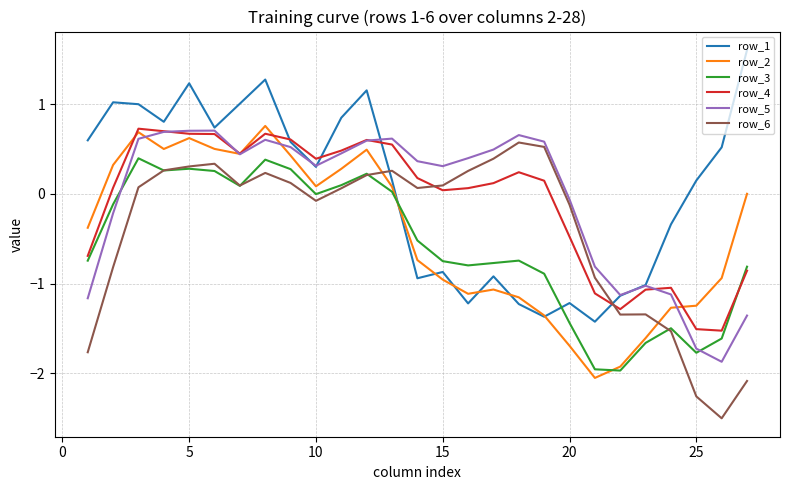

What is the minimum value shown in the chart?

-2.5